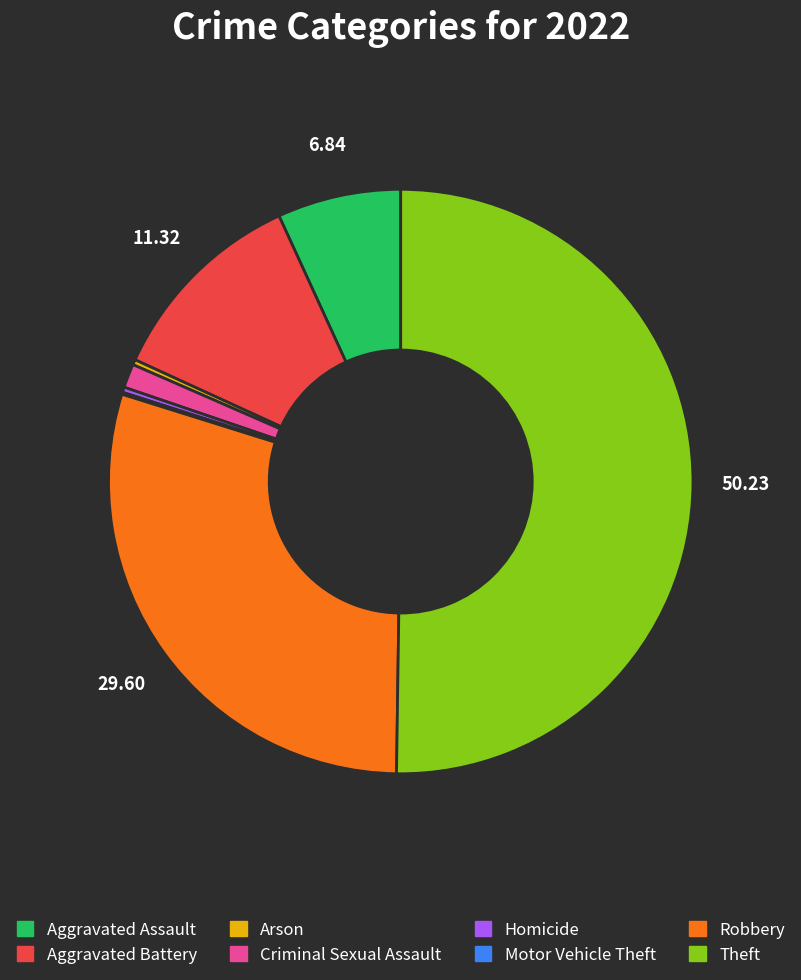

Which has a higher value, Criminal Sexual Assault or Homicide?

Criminal Sexual Assault